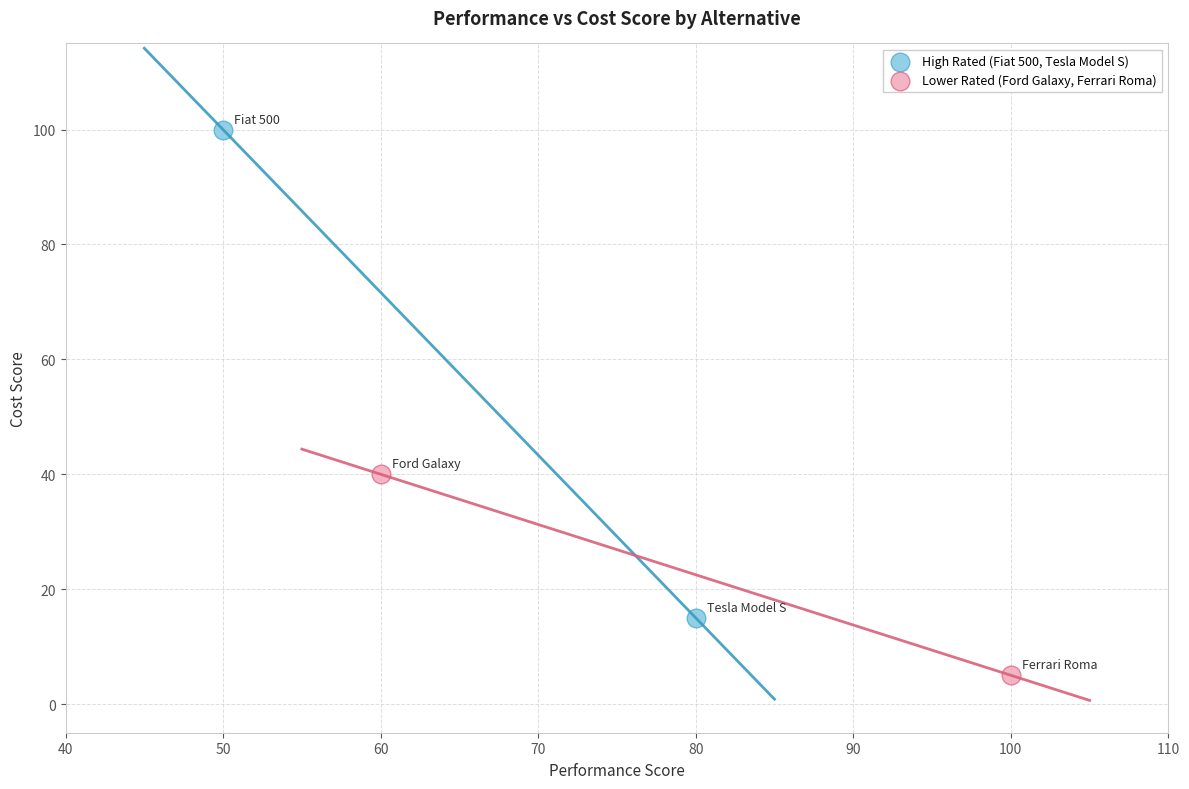

What are all the series names shown in the legend?

High Rated (Fiat 500, Tesla Model S), Lower Rated (Ford Galaxy, Ferrari Roma)